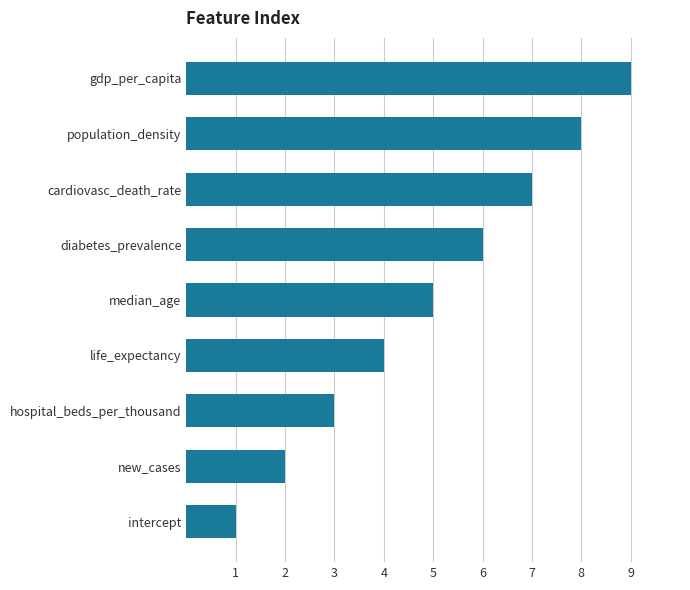

The chart shows a value of 5 at population_density. True or false?

False